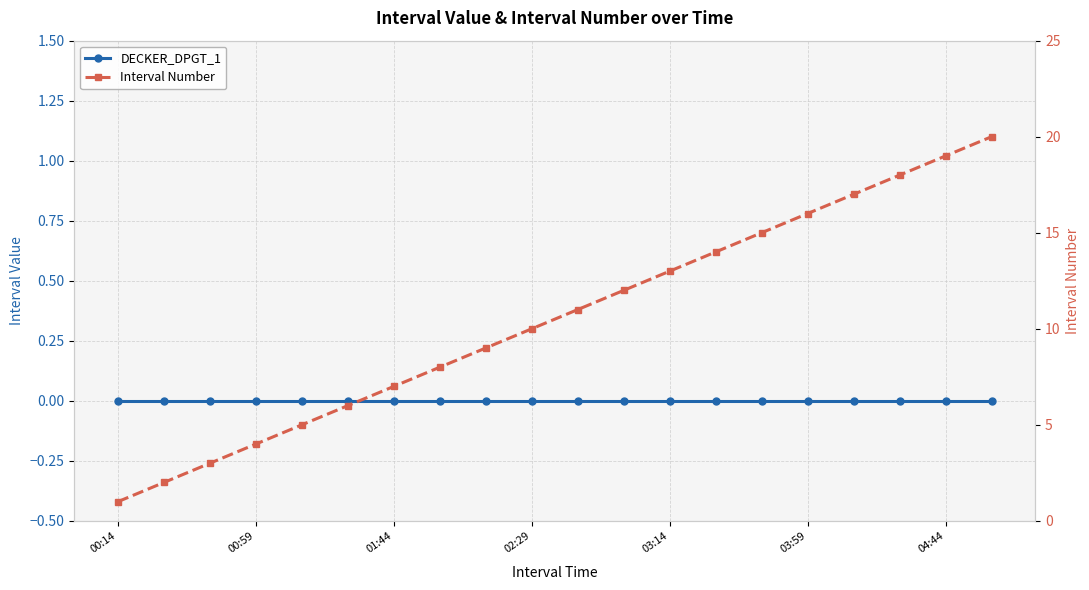

Read the Interval Number value at 17, to the nearest 10.

20